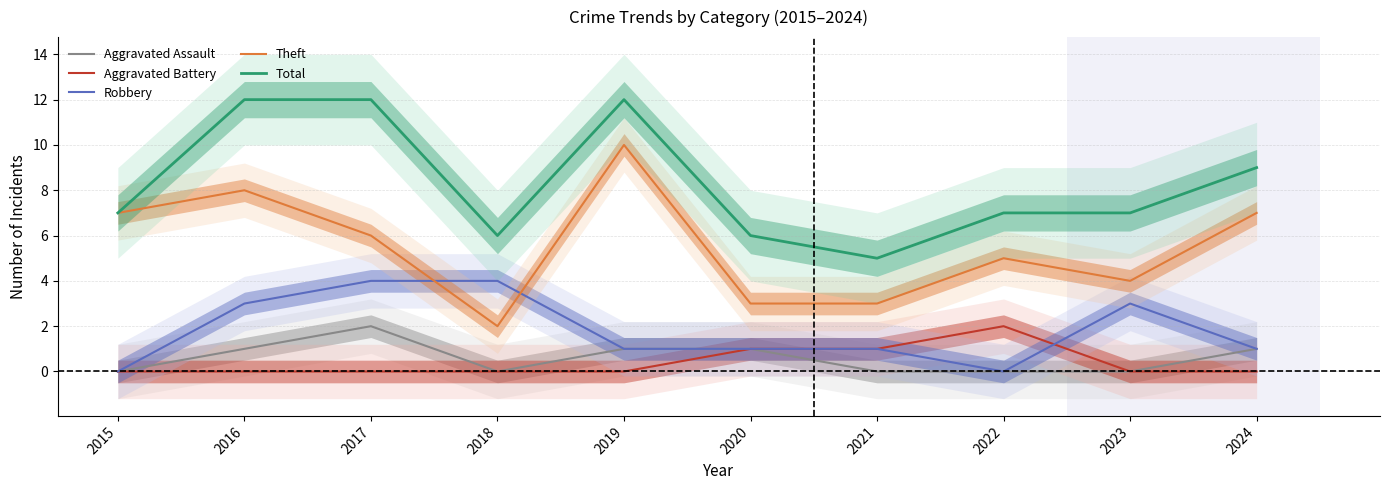

What are all the series names shown in the legend?

Aggravated Assault, Aggravated Battery, Robbery, Theft, Total